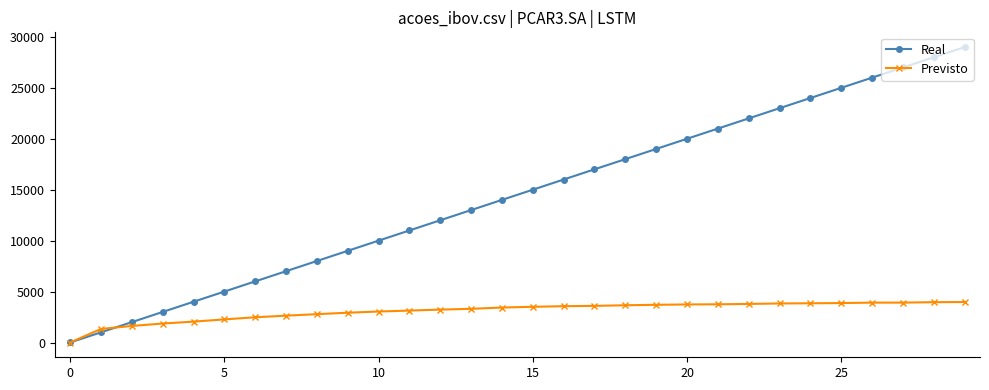

List the series in order of their peak value, lowest first.

Previsto, Real